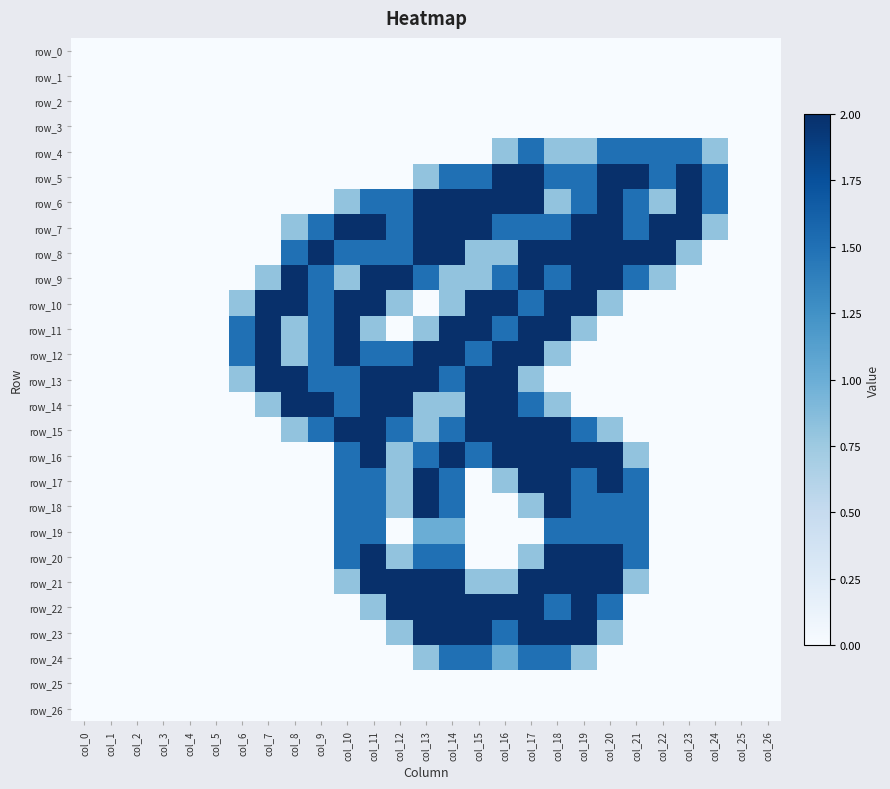

At which category does the chart reach its minimum across all series?

col_0